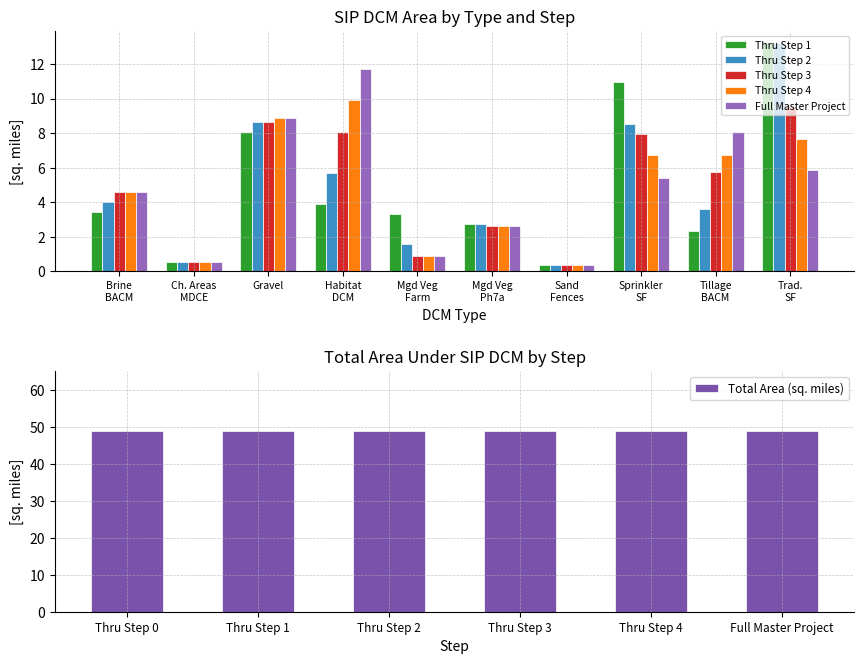

What is the difference between the second highest and second lowest values in the Full Master Project (sq. miles) series?

8.4